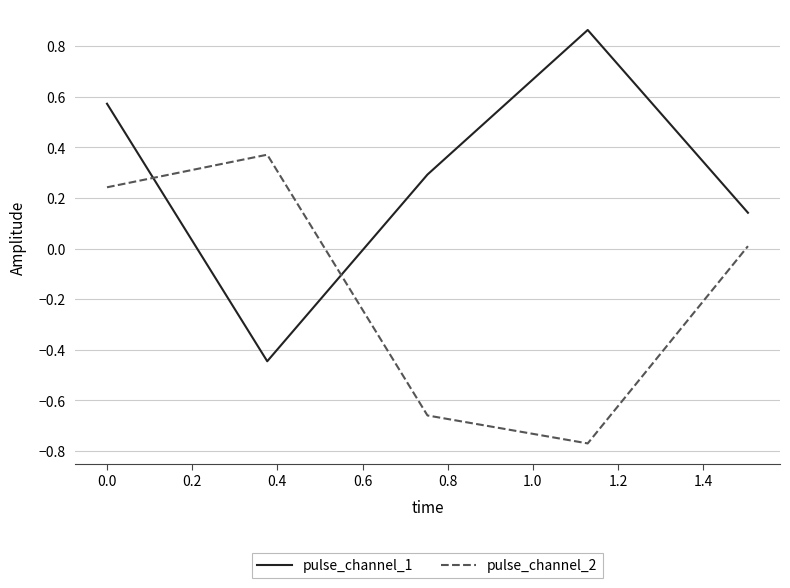

How many times do pulse_channel_2 and pulse_channel_1 cross each other?

2